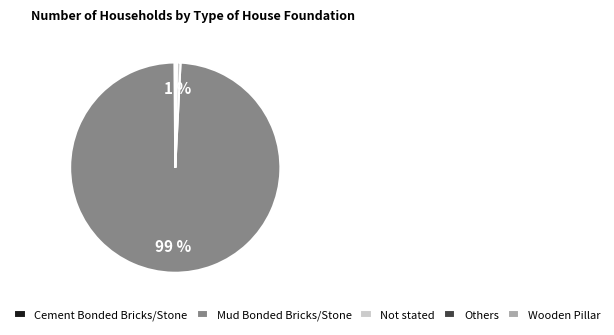

Is there any slice that represents more than half of the pie?

Yes